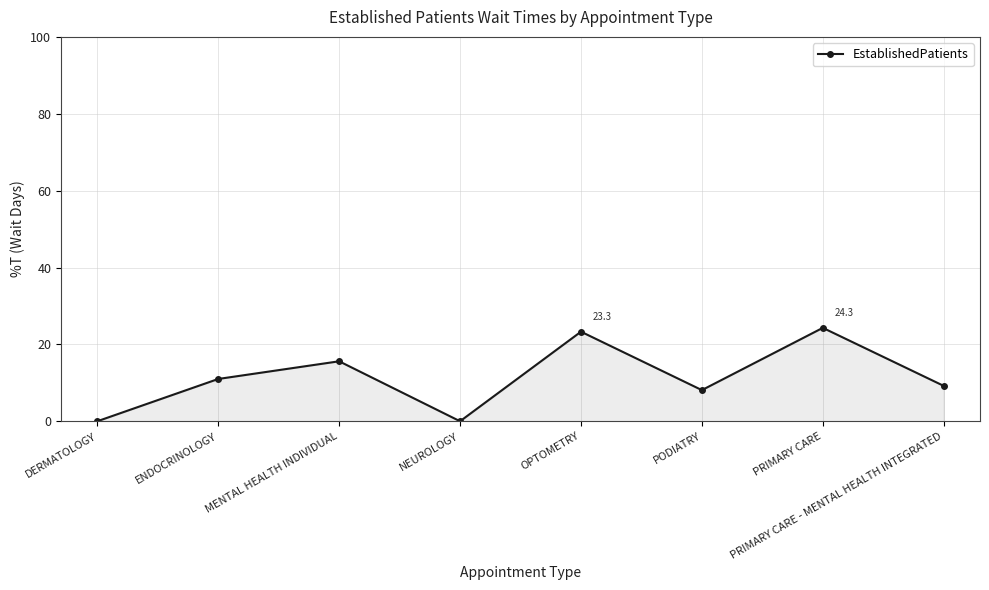

How many series are shown in this chart?

1